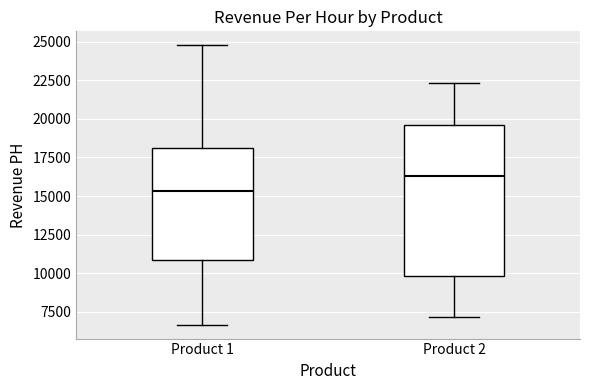

Which box has the lowest median line?

Product 1